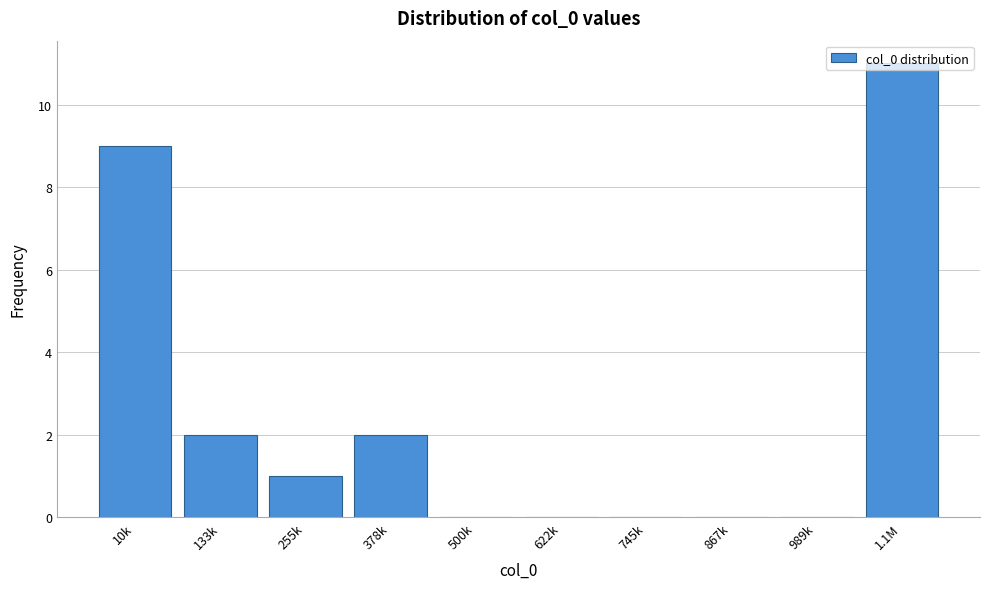

The value at 10k is 2. True or false?

False